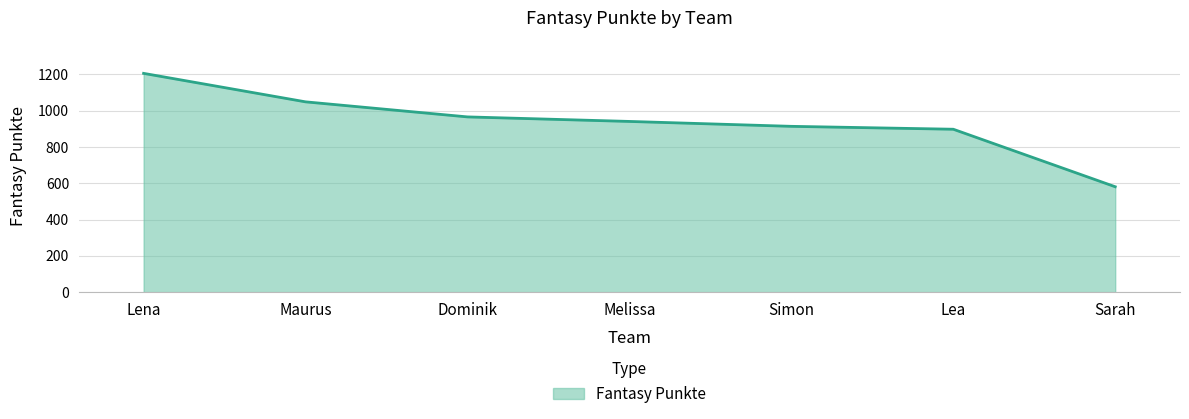

What is the difference between the maximum and minimum values?

625